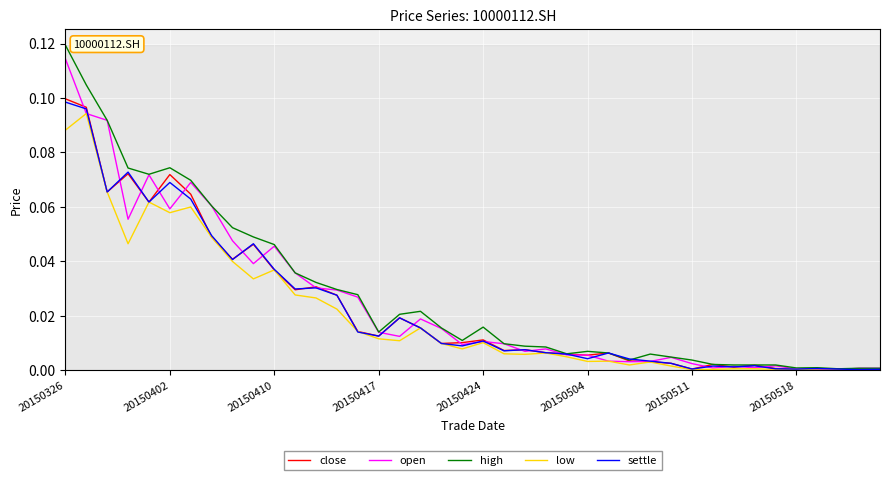

Which series has the largest range (max minus min)?

high